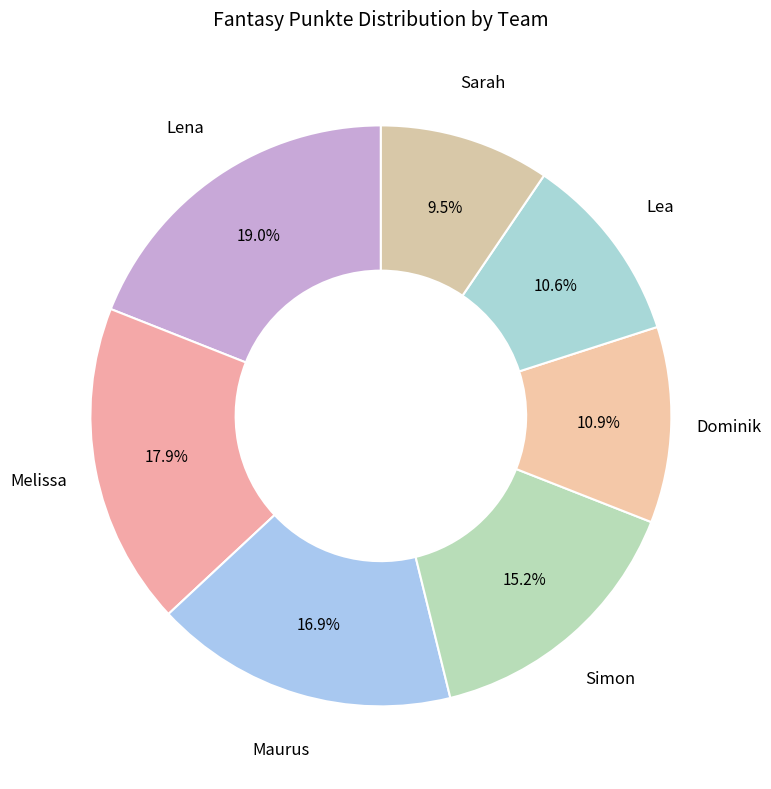

Rank the categories by value from lowest to highest.

Sarah, Lea, Dominik, Simon, Maurus, Melissa, Lena